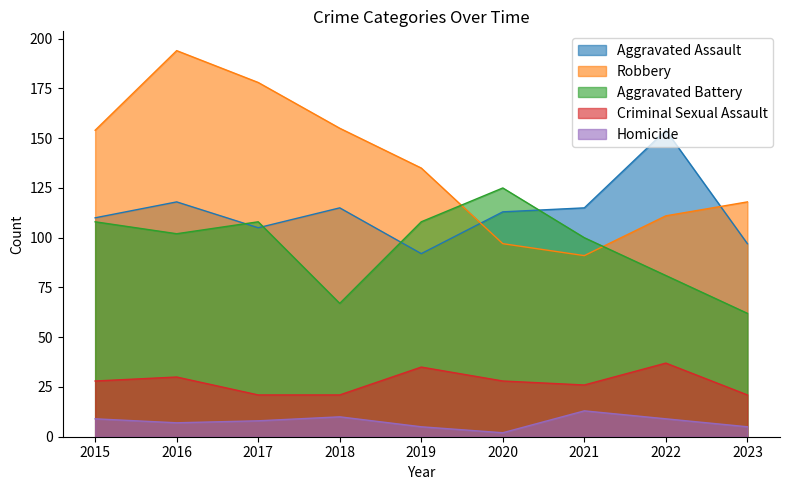

At which category does Criminal Sexual Assault reach its first local peak?

2016